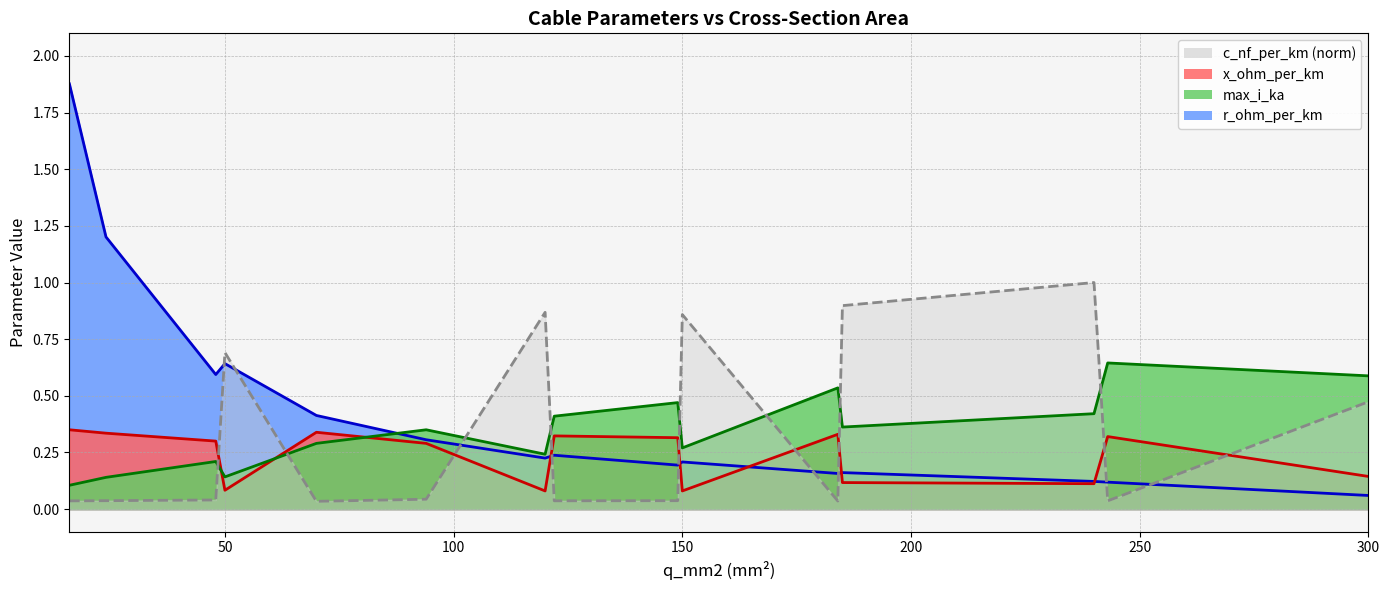

True or false: c_nf_per_km has a value of 0.1 at 149.

False